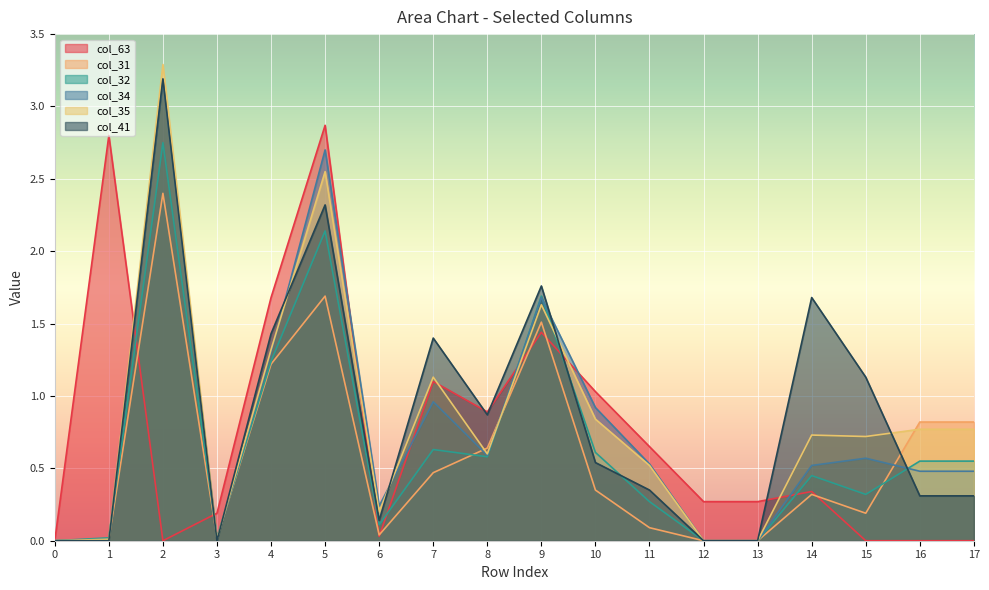

Is it true that col_31 equals 1.7 at 5?

True